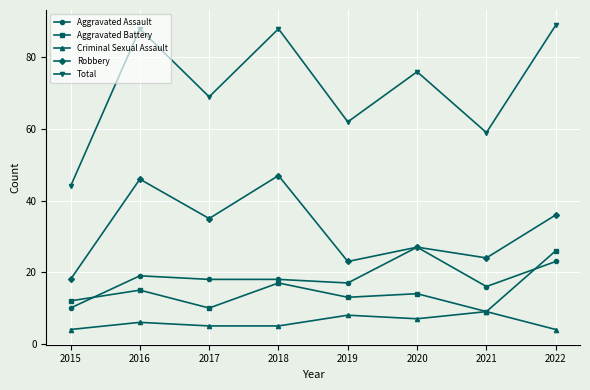

The value of Total at 2016 is 55. True or false?

False